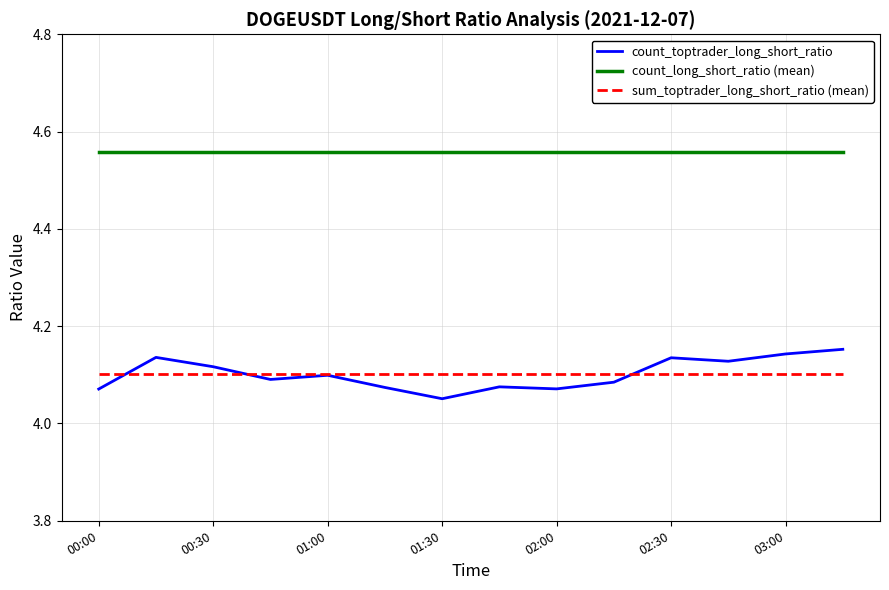

Which series has the largest range (max minus min)?

count_toptrader_long_short_ratio